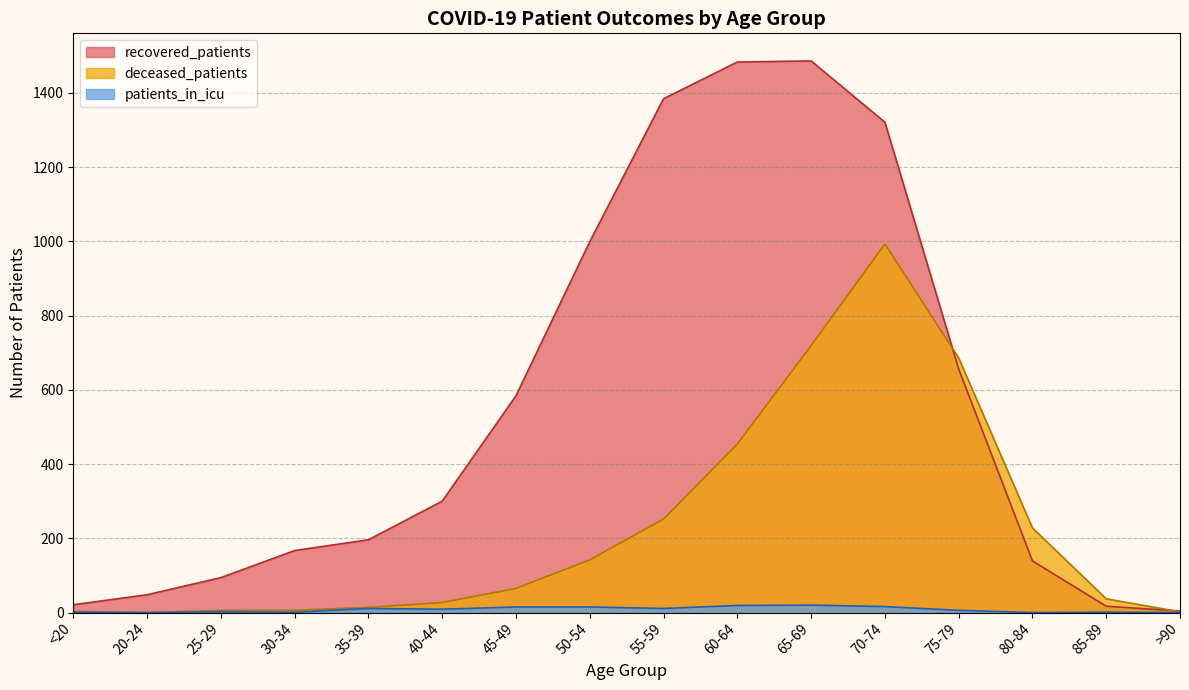

At which category is the sum across all series the highest?

70-74